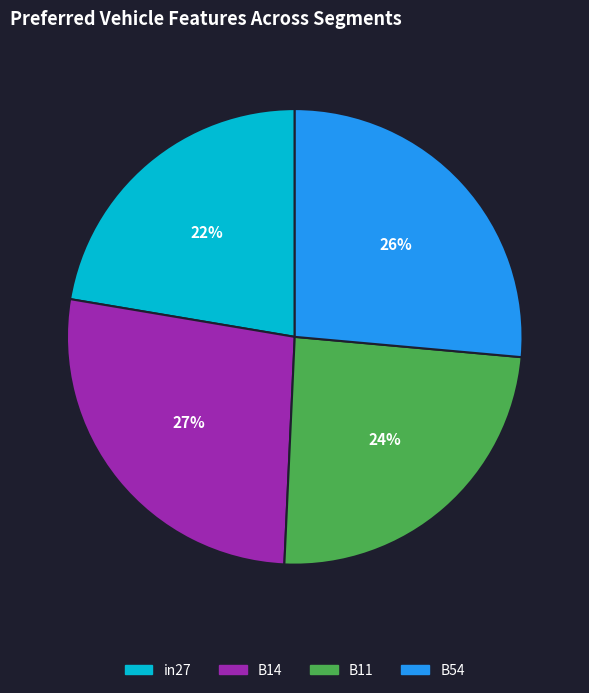

Does any single category account for the majority?

No